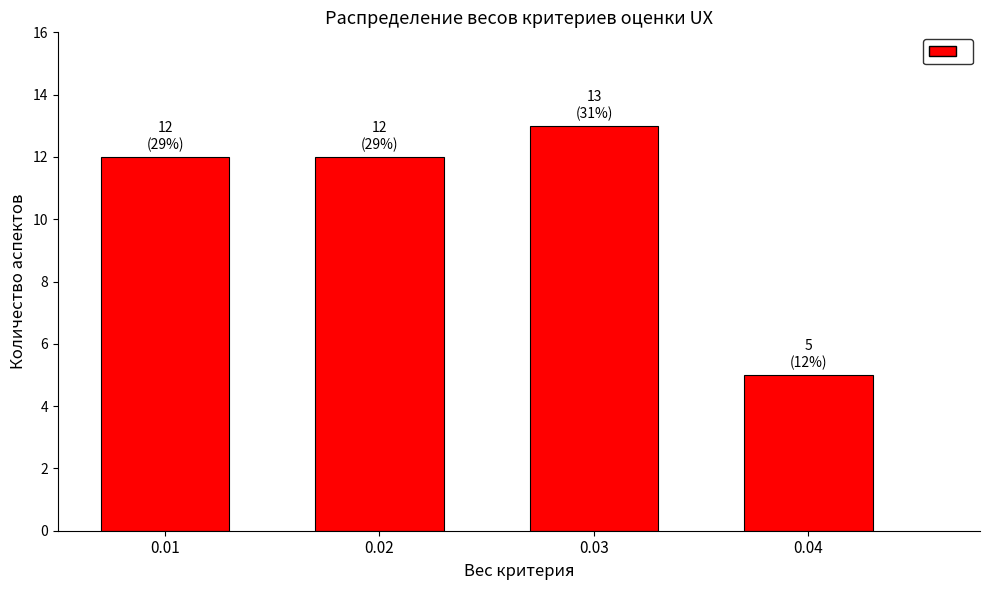

Reading left to right, what are all the values shown in this chart?

12	12	13	5